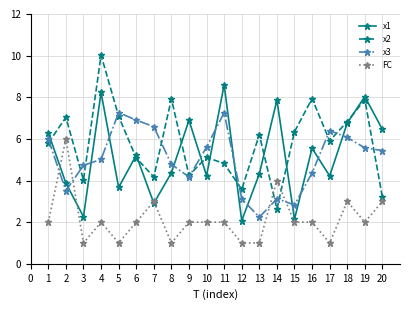

List the series in order of their peak value, lowest first.

FC, x3, x1, x2